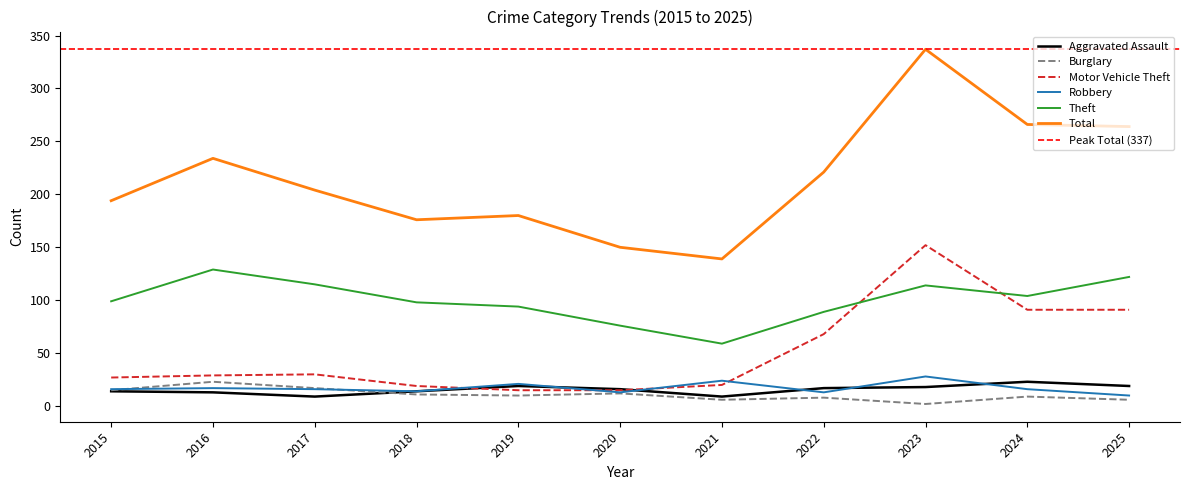

The Total series shows 150 at 2020. True or false?

True